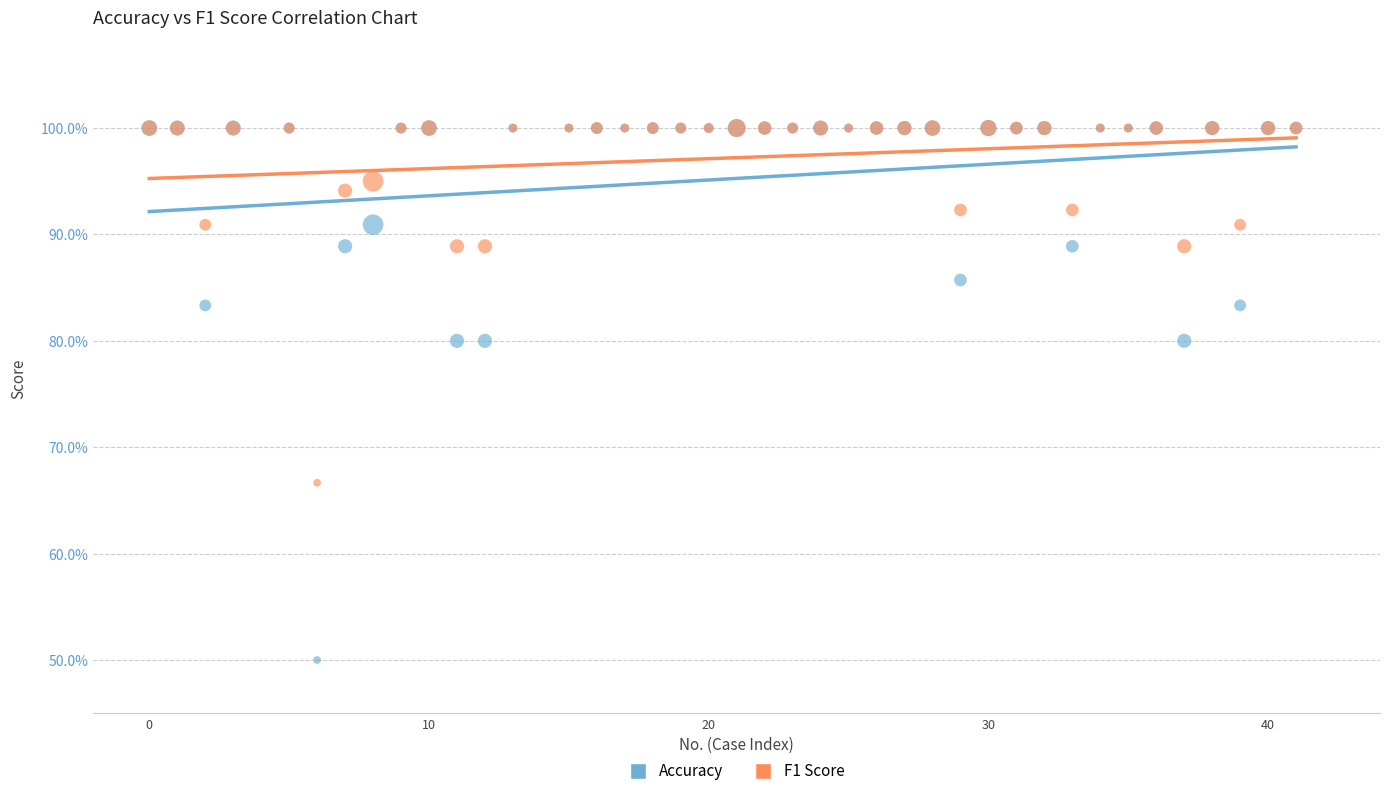

Which series has the largest Y range (max minus min)?

Accuracy